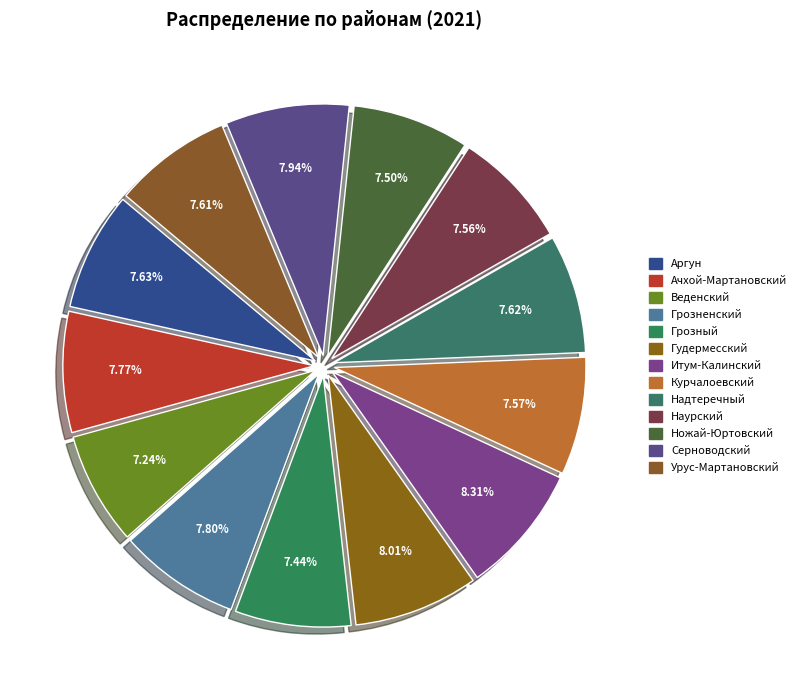

How many slices are in this pie chart?

13